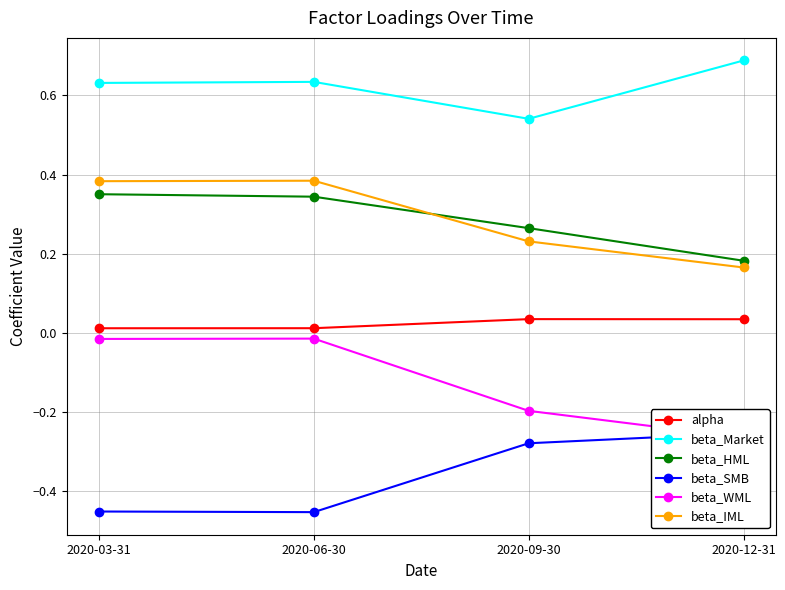

True or false: beta_Market and beta_WML intersect in this chart.

False